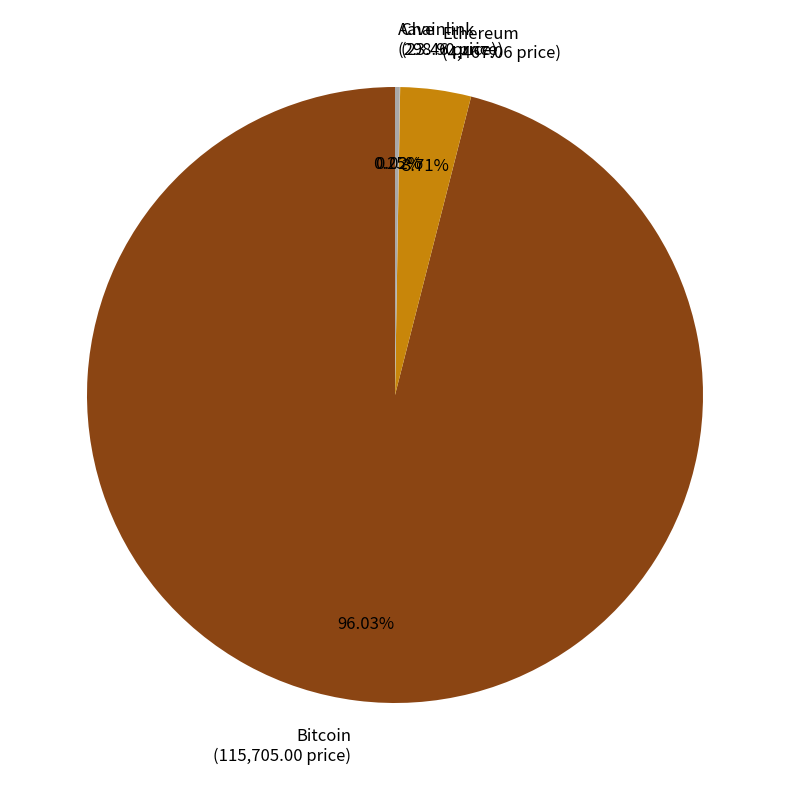

Does any single category account for the majority?

Yes